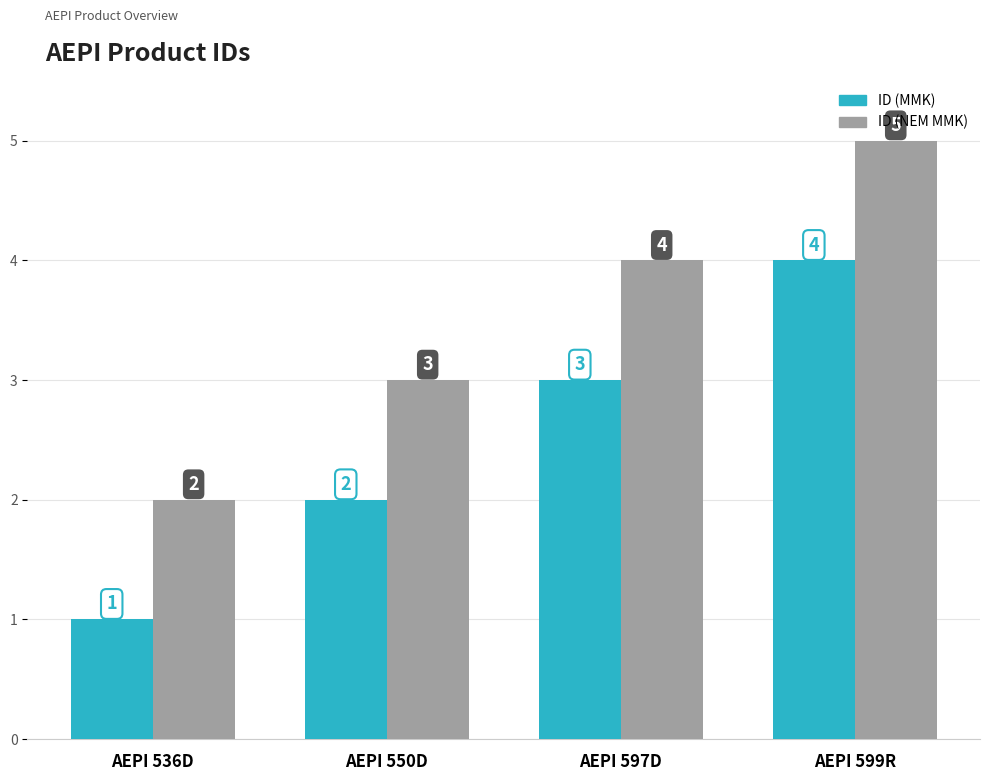

How many bars are there in each group?

2